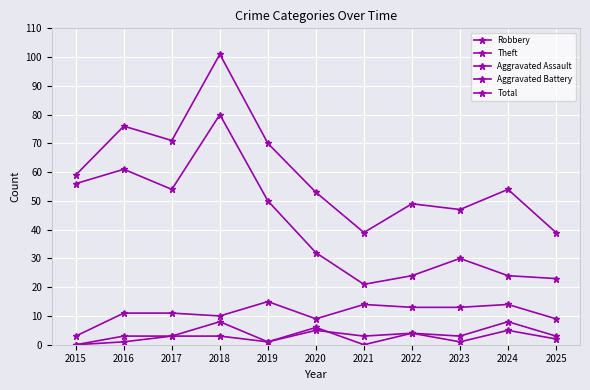

Reading left to right, list all the values displayed in this chart.

Robbery: 2015=3	2016=11	2017=11	2018=10	2019=15	2020=9	2021=14	2022=13	2023=13	2024=14	2025=9
Theft: 2015=56	2016=61	2017=54	2018=80	2019=50	2020=32	2021=21	2022=24	2023=30	2024=24	2025=23
Aggravated Assault: 2015=0	2016=3	2017=3	2018=3	2019=1	2020=6	2021=0	2022=4	2023=1	2024=5	2025=2
Aggravated Battery: 2015=0	2016=1	2017=3	2018=8	2019=1	2020=5	2021=3	2022=4	2023=3	2024=8	2025=3
Total: 2015=59	2016=76	2017=71	2018=101	2019=70	2020=53	2021=39	2022=49	2023=47	2024=54	2025=39